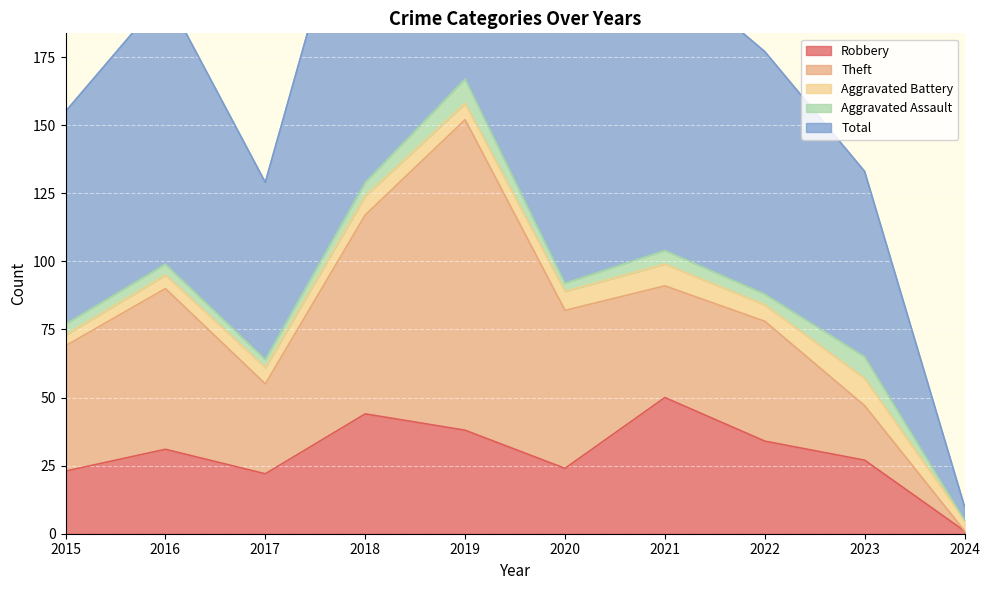

What is the average value of the Robbery series?

29